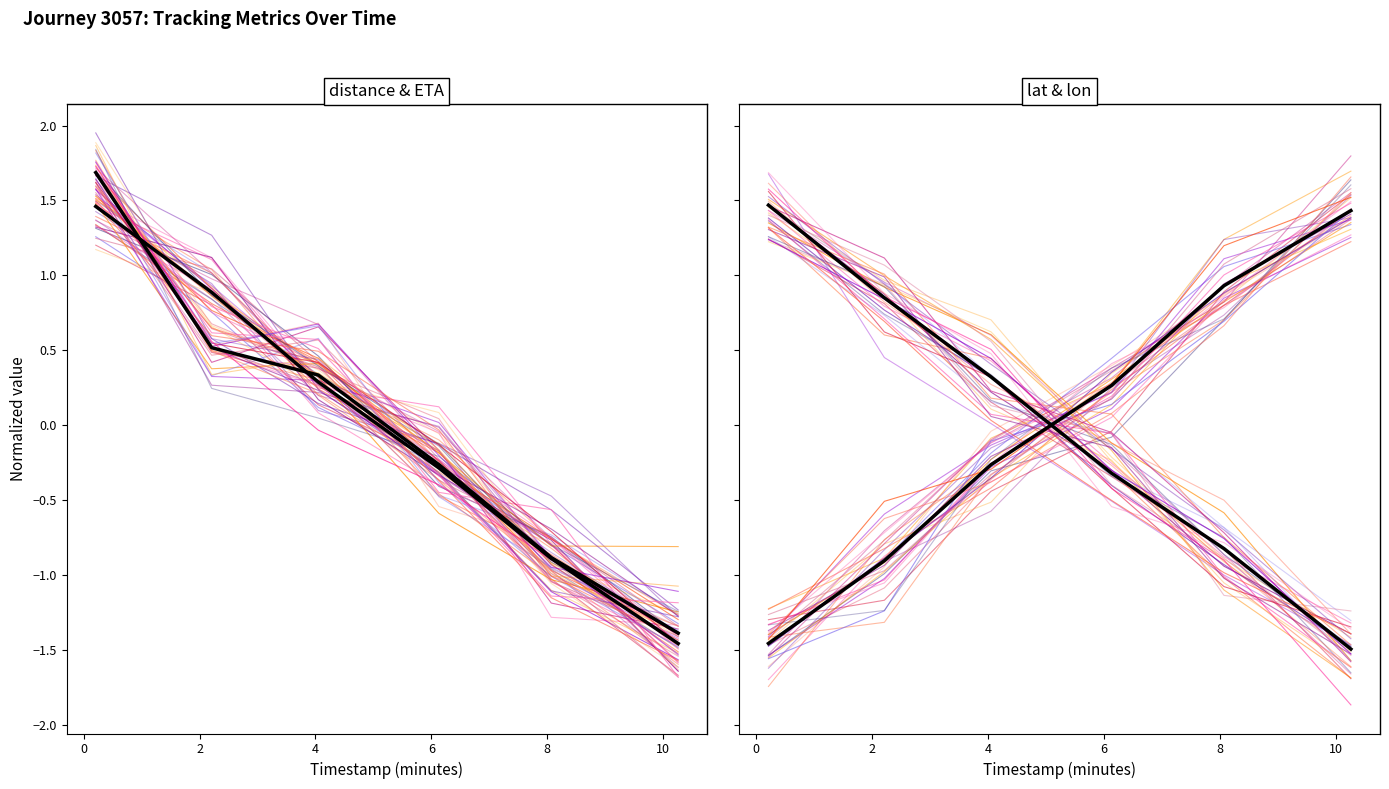

How many positive values does the latitude series have?

3